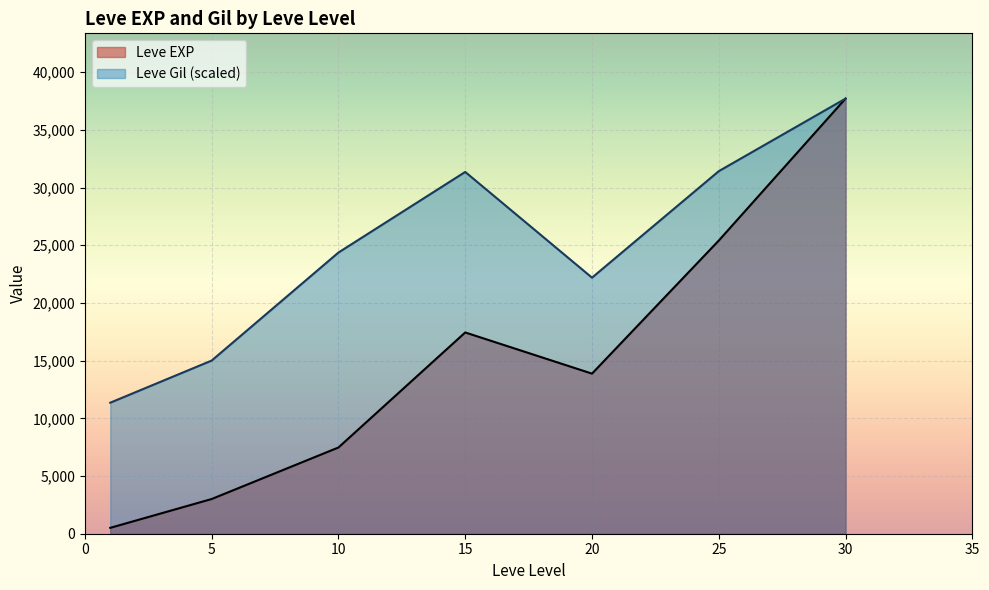

How many distinct data groups are displayed?

2